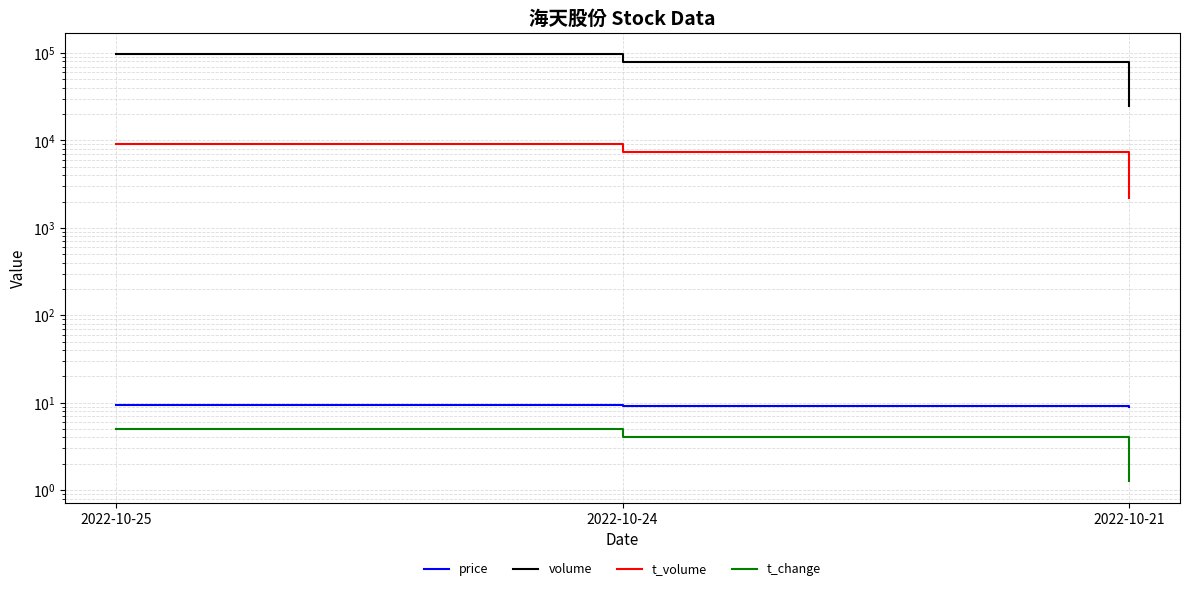

What is the value of the t_change point at the 3rd from the left?

1.3